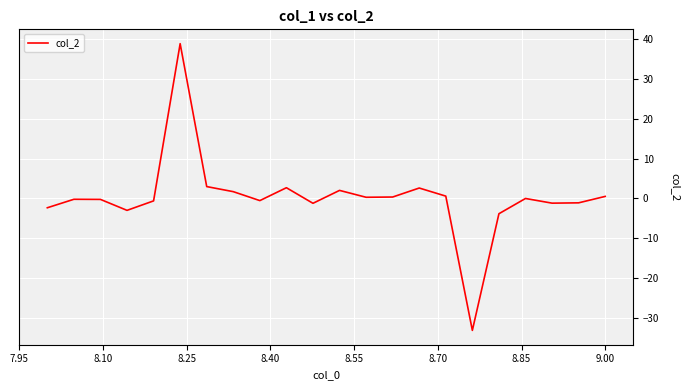

What is the smallest value displayed?

-33.1